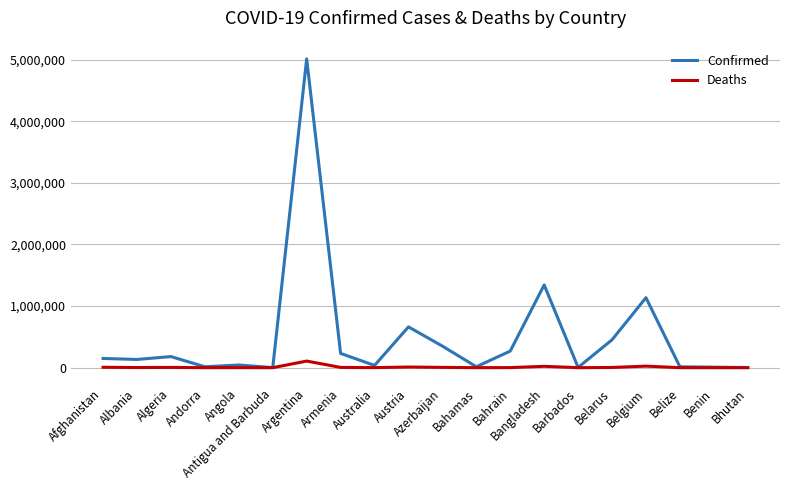

At which category is the sum across all series the highest?

Argentina